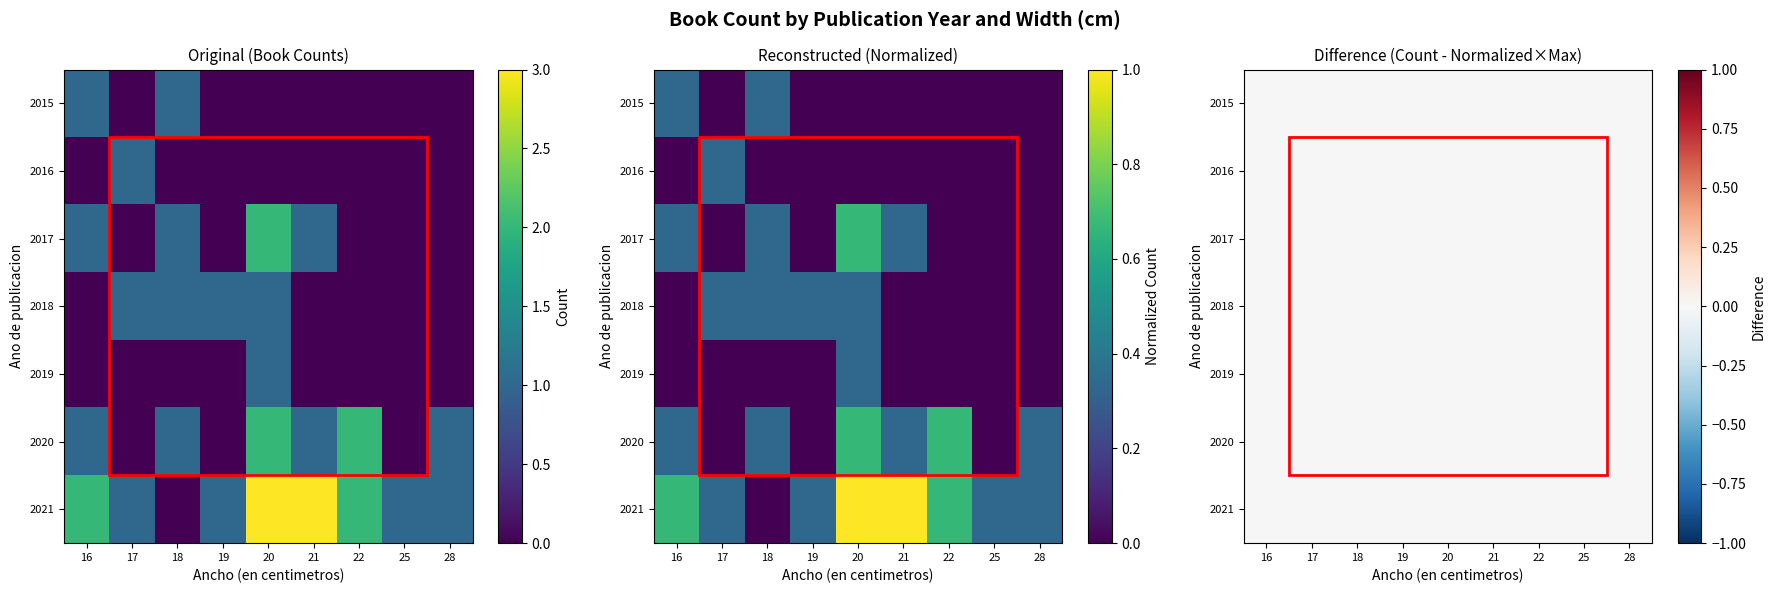

The 2015 series shows 0.0 at 22. True or false?

True